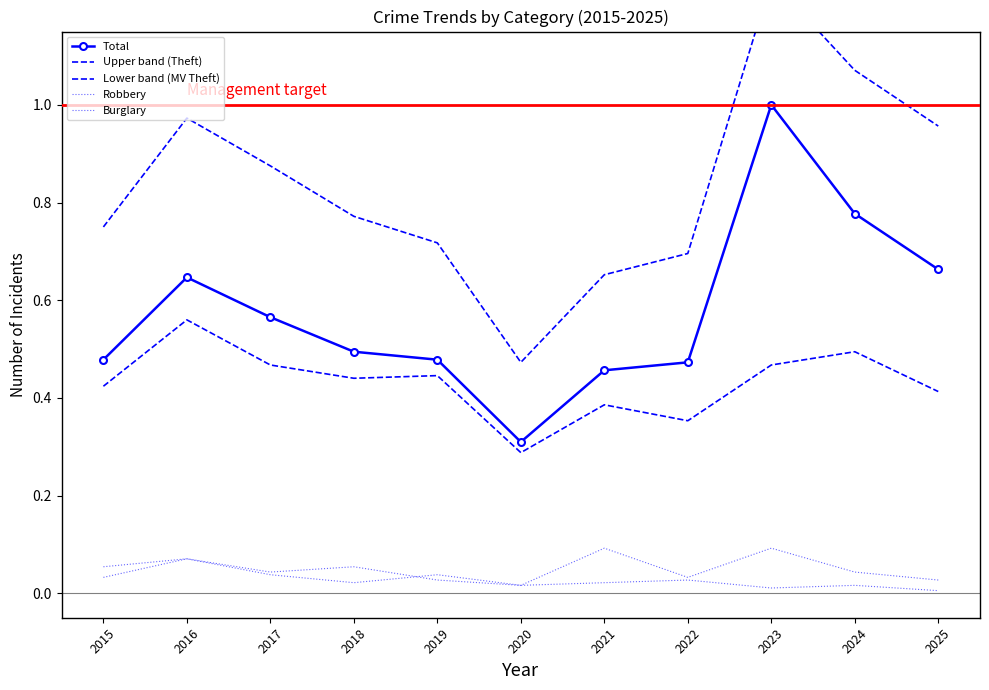

How many Lower band (MV Theft) values are between 0 and 1?

11